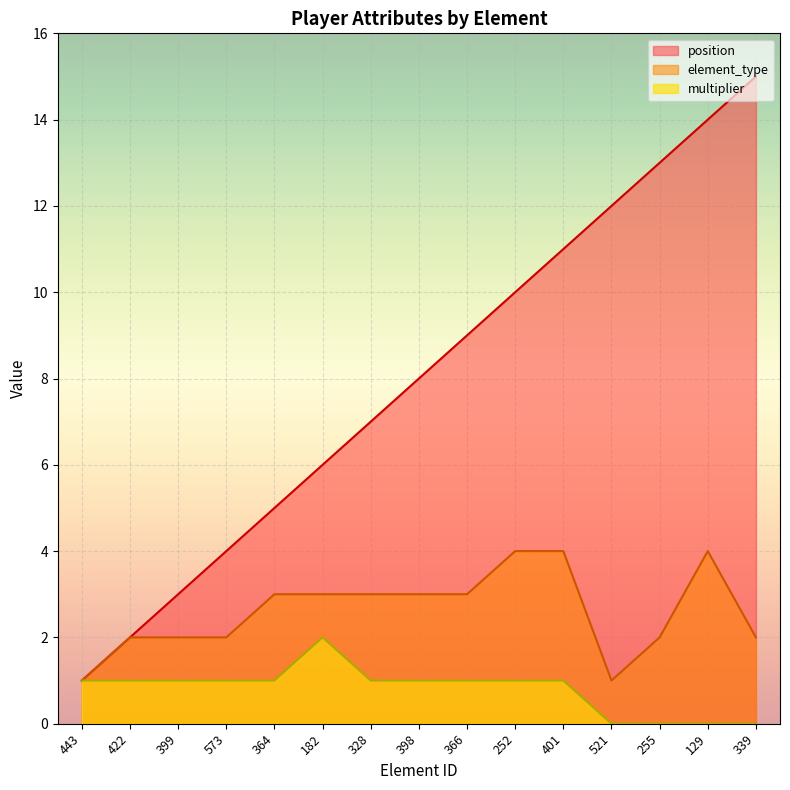

Count the number of categories in the chart.

15